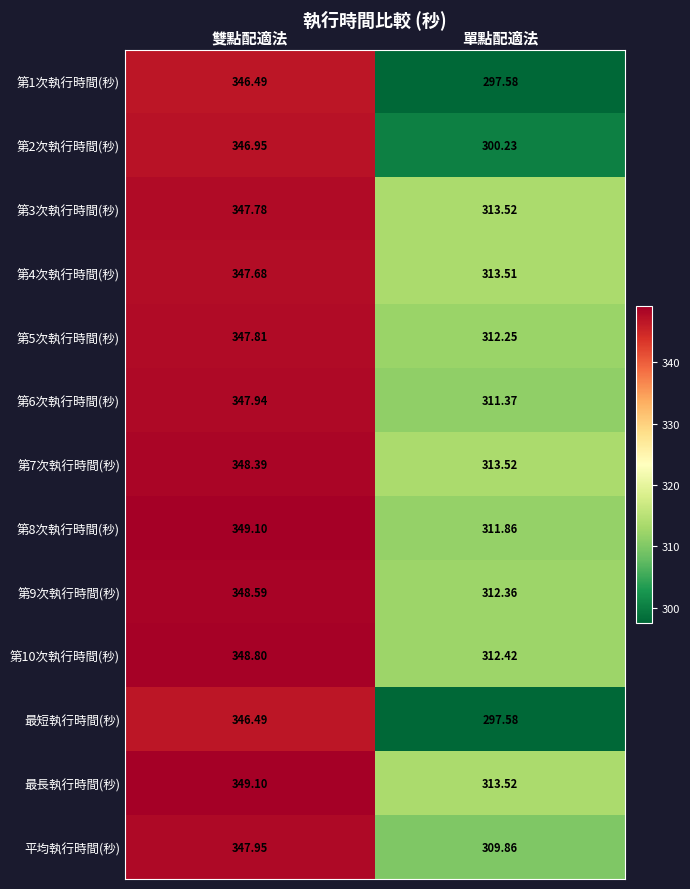

Which series has the largest total across all categories?

最長執行時間(秒)